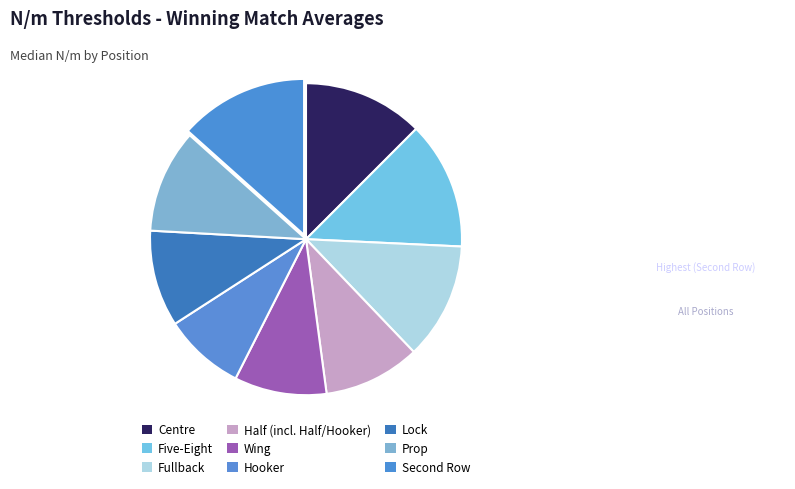

Which category has the smallest portion of the pie?

Hooker